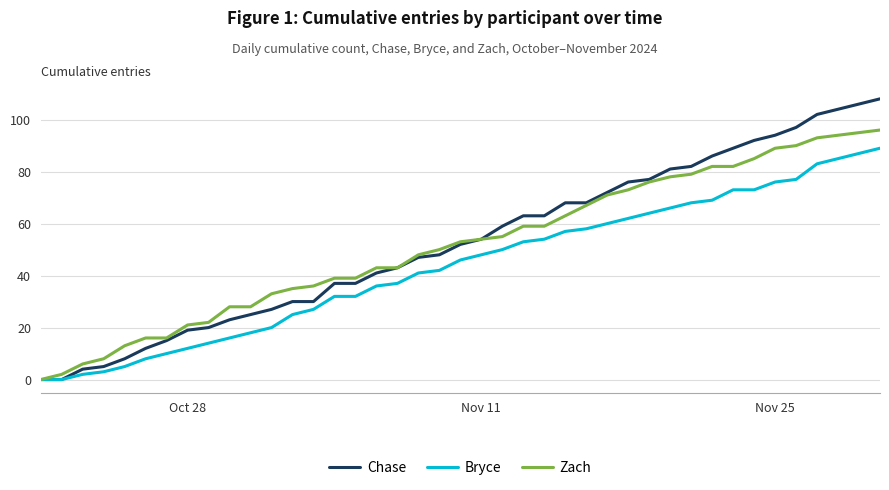

What is the greatest value displayed?

108